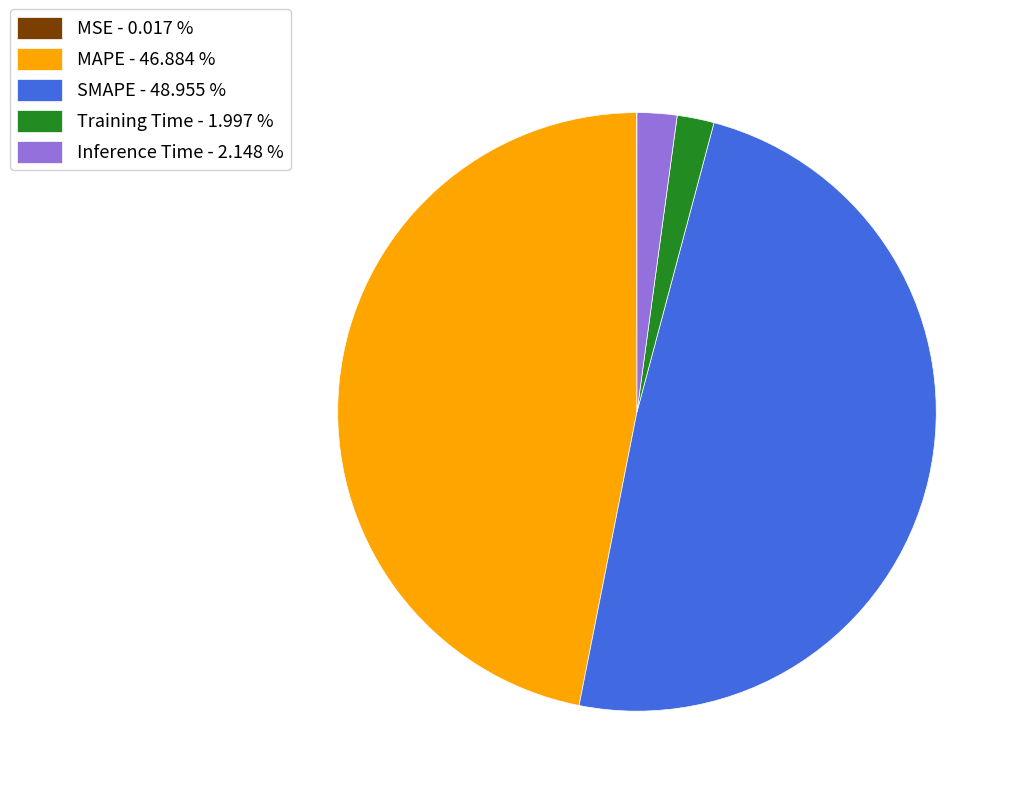

Does any single category account for the majority?

No